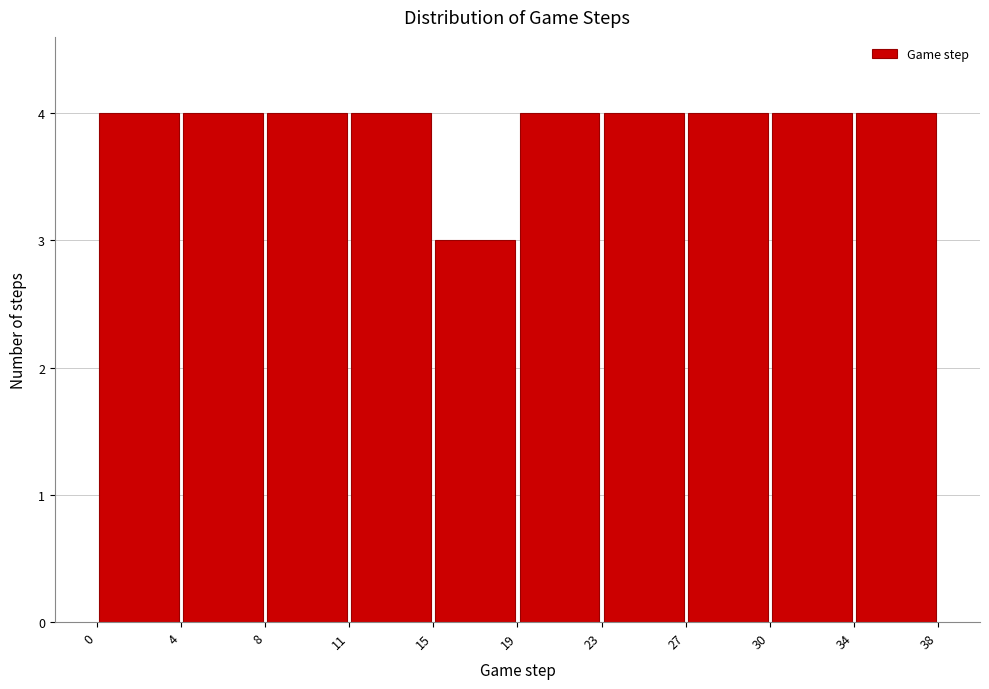

What is the height of the bar covering 0 to 4 on the x-axis? The values are not printed on the chart, so give them approximately, as read against the axis.

4